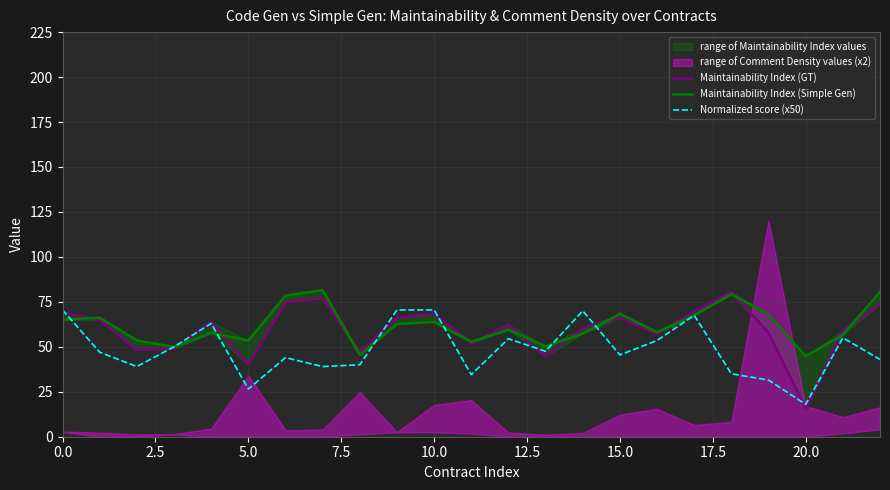

Which series changed the most between 11 and 15?

Maintainability Index (Simple Gen)